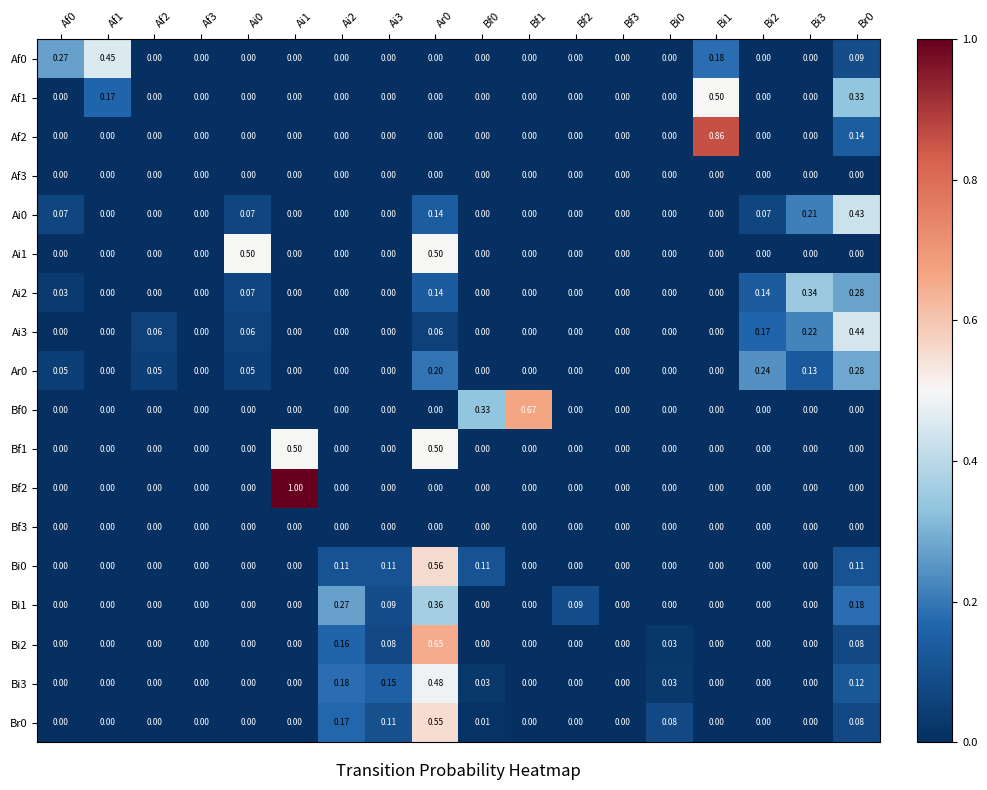

Is the value of Bi0 at Br0 greater than the value of Af3 at Bf2?

Yes